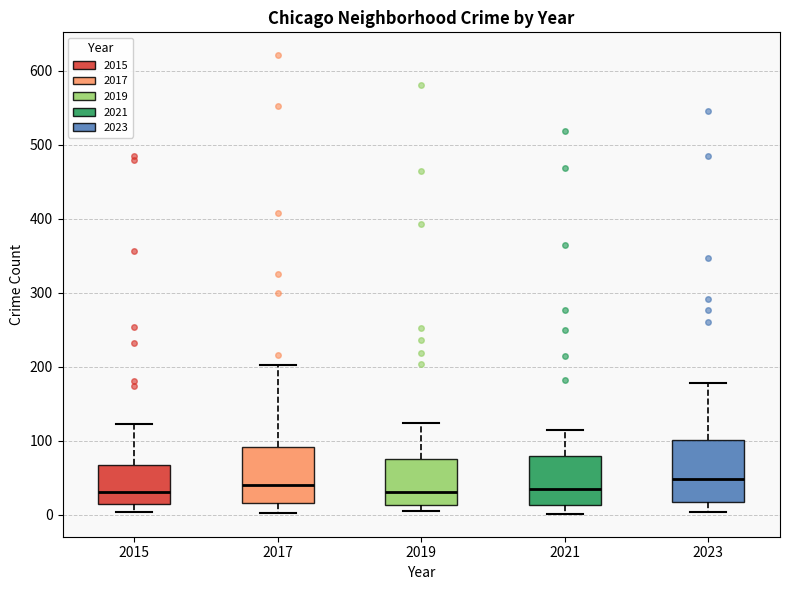

Reading left to right, read every box against the y-axis: the position of its median line, the range the box covers, and the ends of its whiskers. The values are not printed on the chart, so give them approximately, as read against the axis.

2015: median 30, box 10 to 70, whiskers 0 to 120
2017: median 40, box 20 to 90, whiskers 0 to 200
2019: median 30, box 10 to 70, whiskers 10 (just below the box's lower edge) to 120
2021: median 30, box 10 to 80, whiskers 0 to 110
2023: median 50, box 20 to 100, whiskers 0 to 180